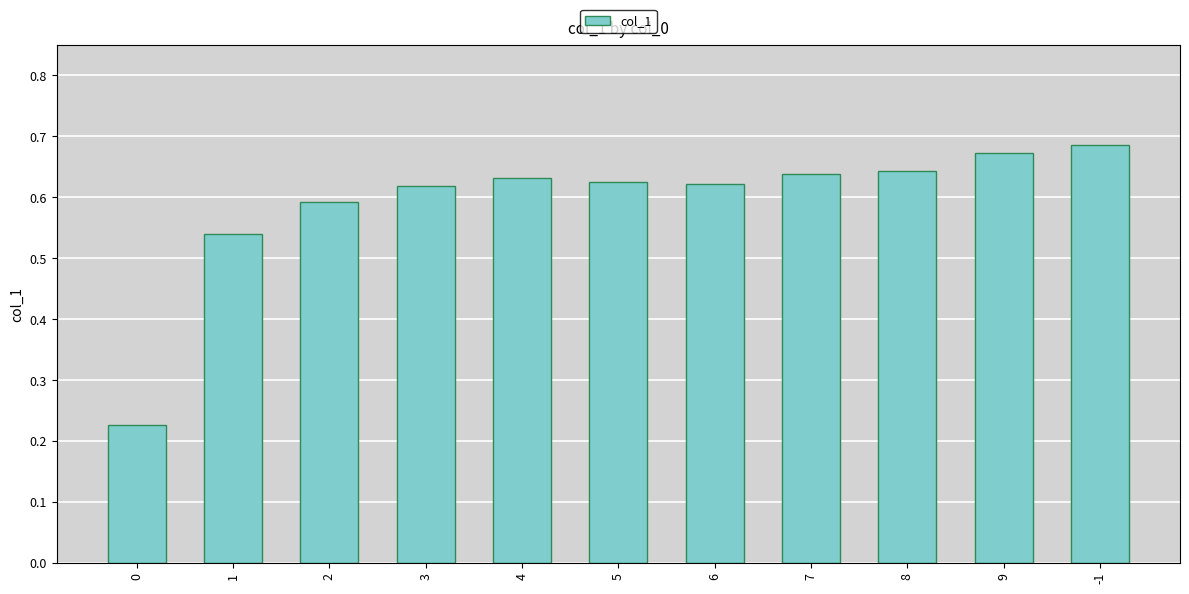

What is the label of the 7th bar from the right?

4